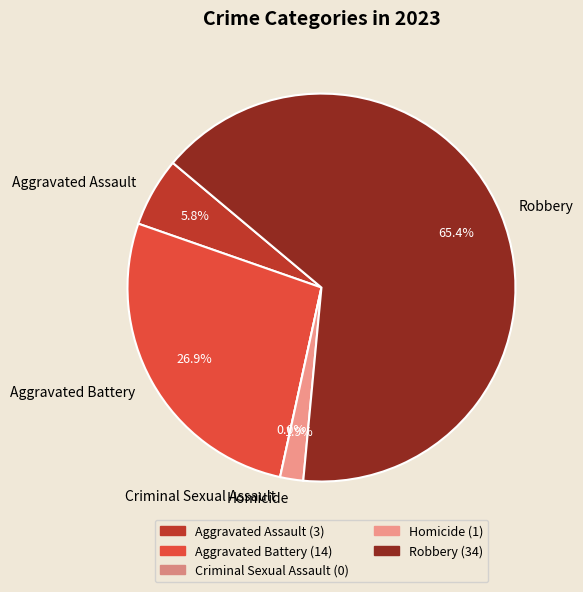

Which slice represents more than half of the pie?

Robbery